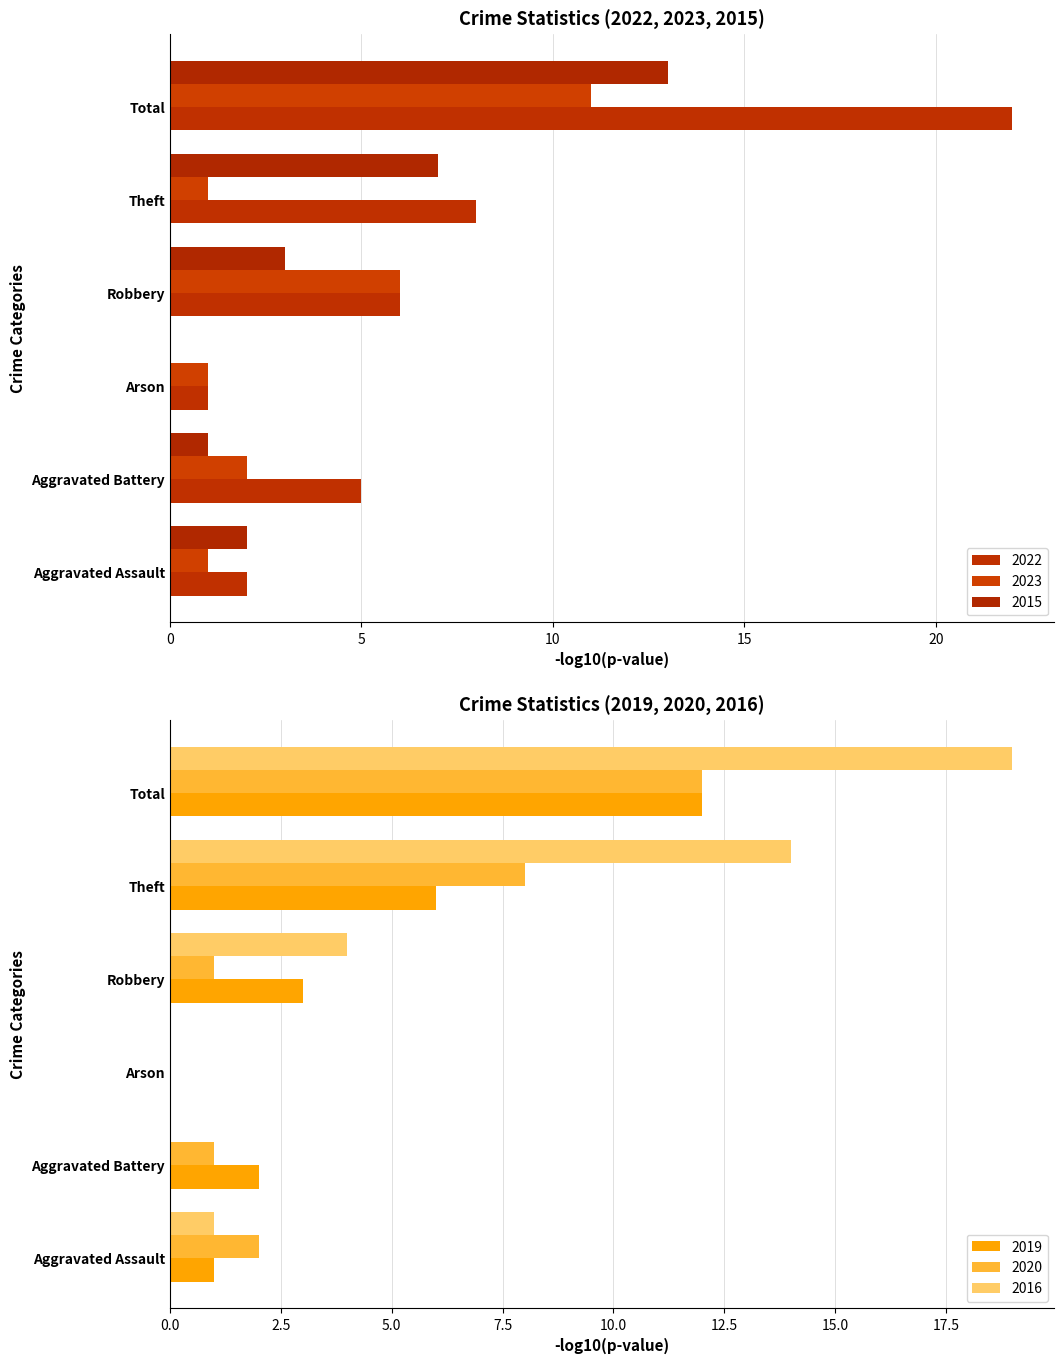

At how many categories does at least one series exceed 19?

1